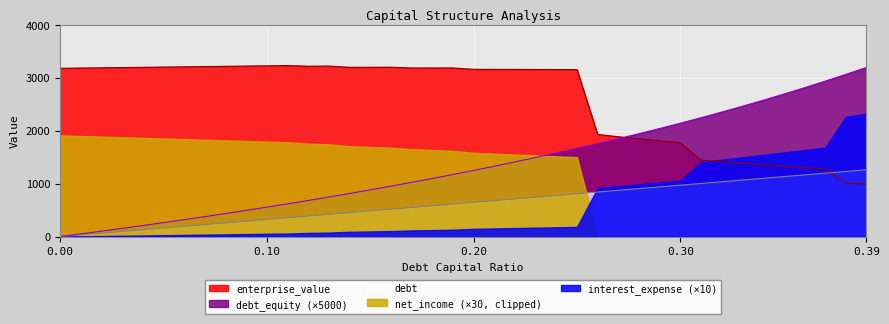

Which series has the largest total across all categories?

enterprise_value